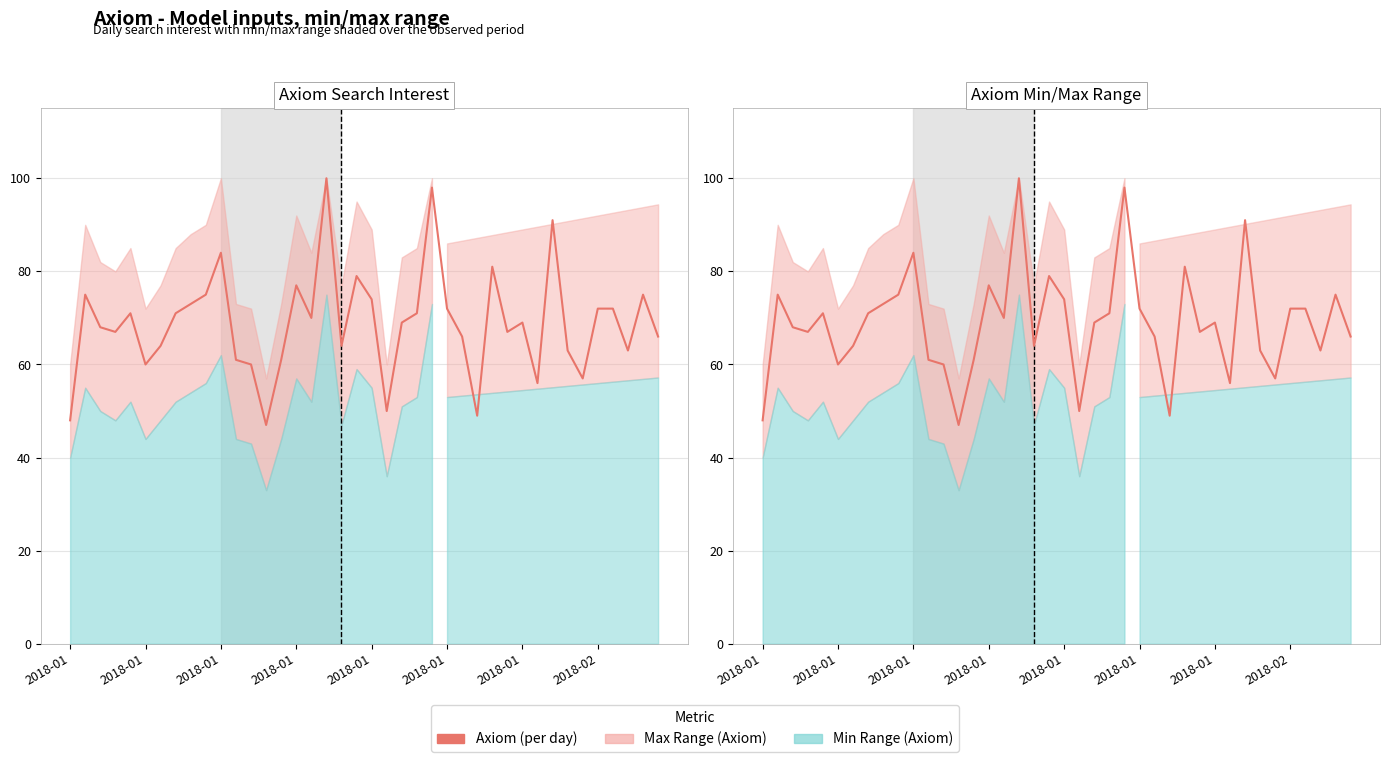

Count the number of values greater than 69.

19